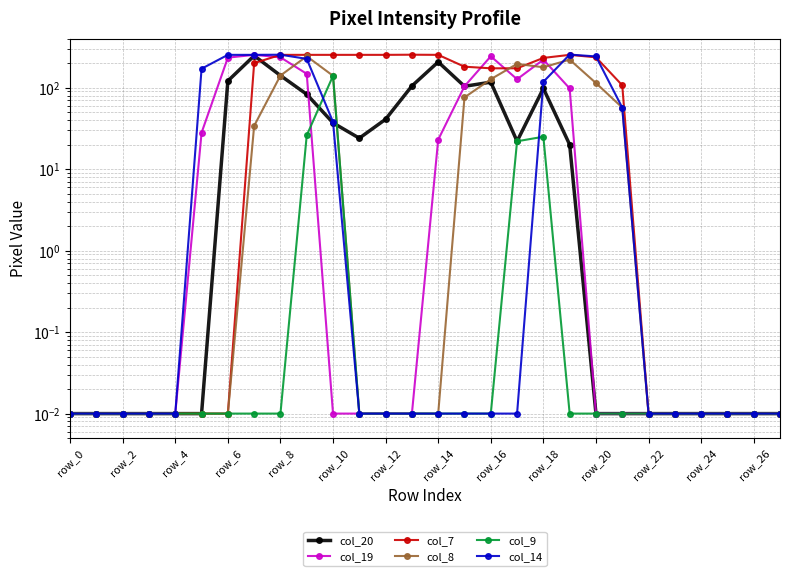

What is the label of the 2nd point from the right?

26